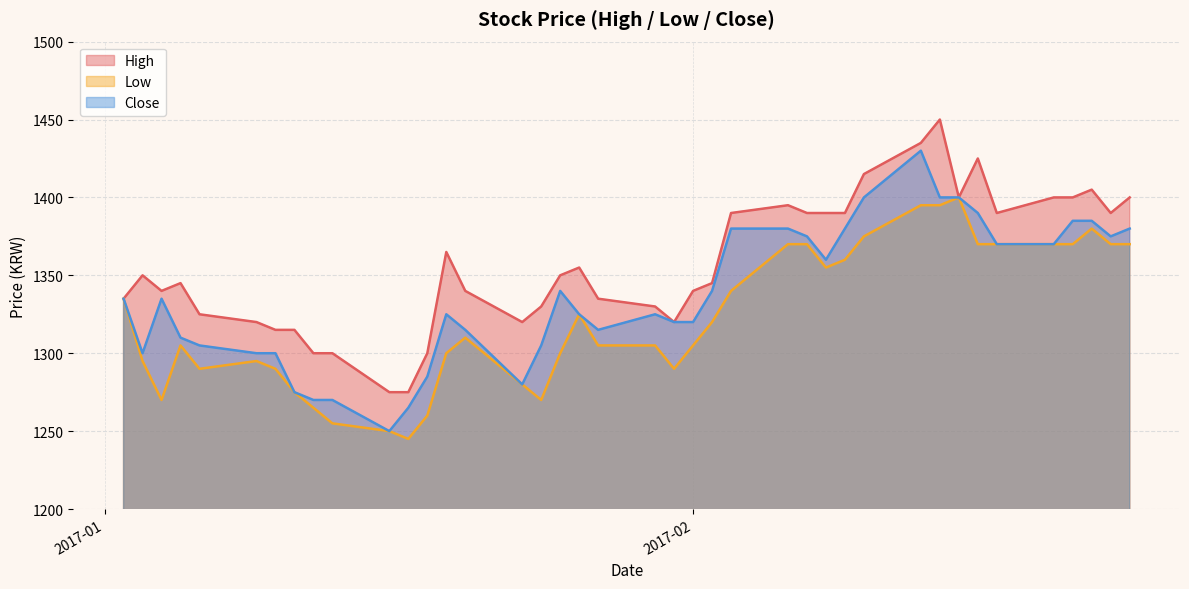

At which label is Low closest to 1322?

2017-02-02